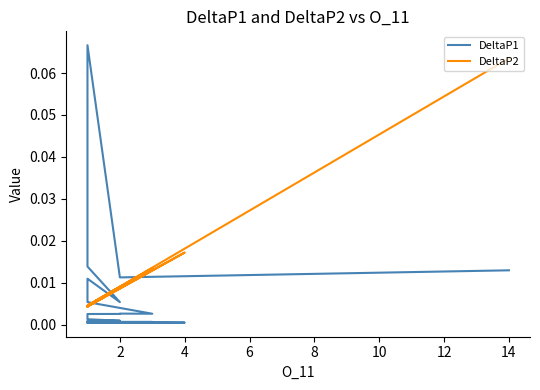

What is the greatest value displayed?

0.1